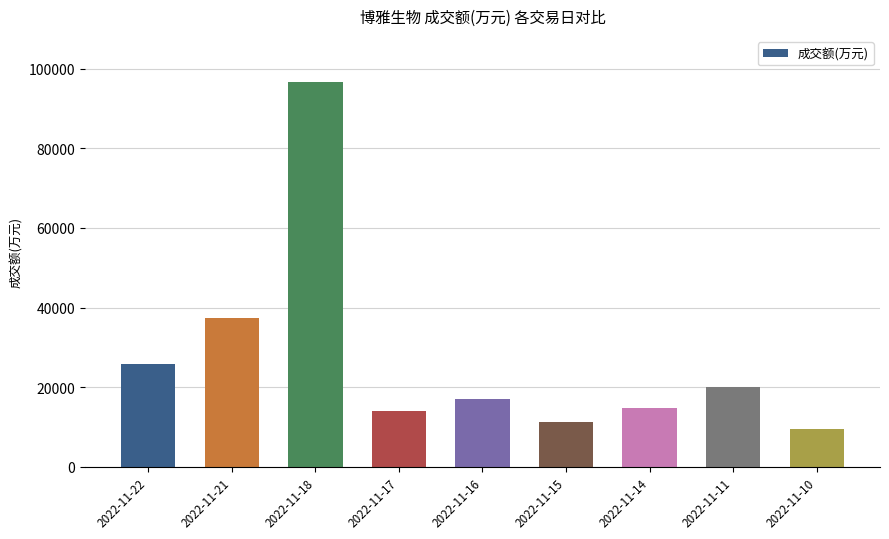

What is the greatest value displayed?

96644